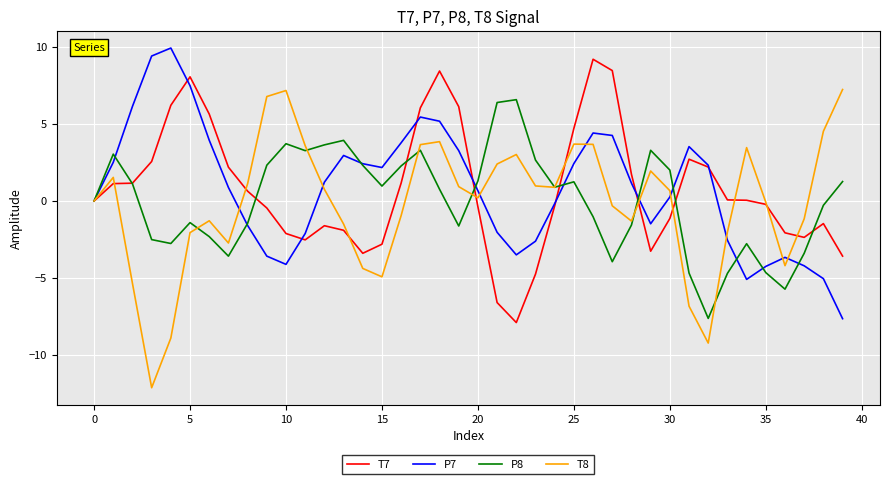

Which series has the widest spread of values?

T8